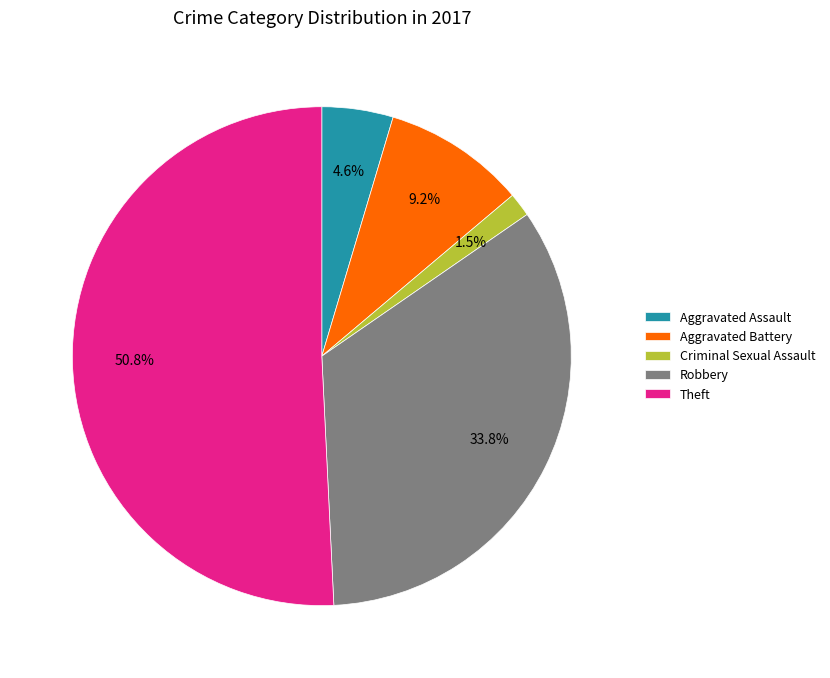

What percentage is NOT represented by Robbery?

66.2%